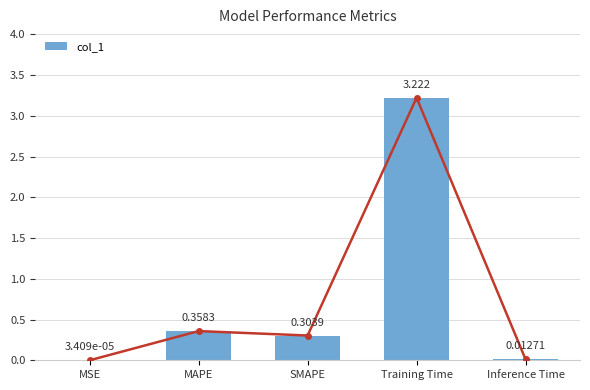

Reading left to right, transcribe all the data shown in this chart.

0.0	0.4	0.3	3.2	0.0